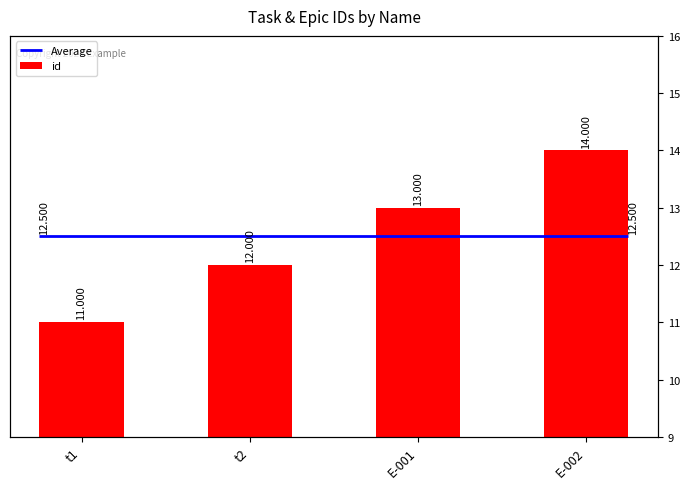

The chart shows a value of 23 at E-001. True or false?

False